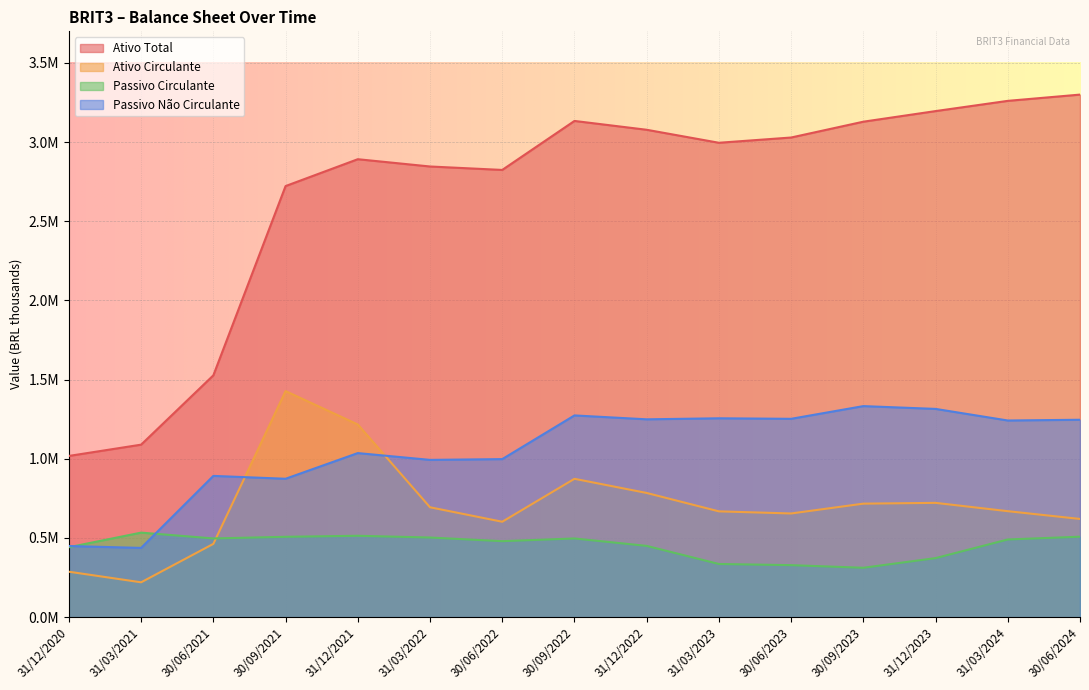

At which label is Ativo Circulante closest to 823975?

31/12/2022